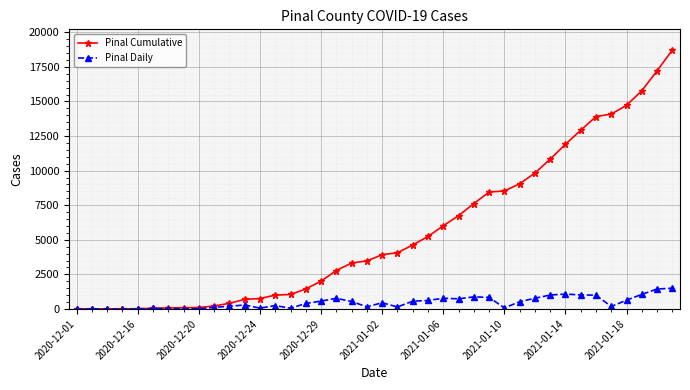

Which series has the largest total across all categories?

Pinal Cumulative